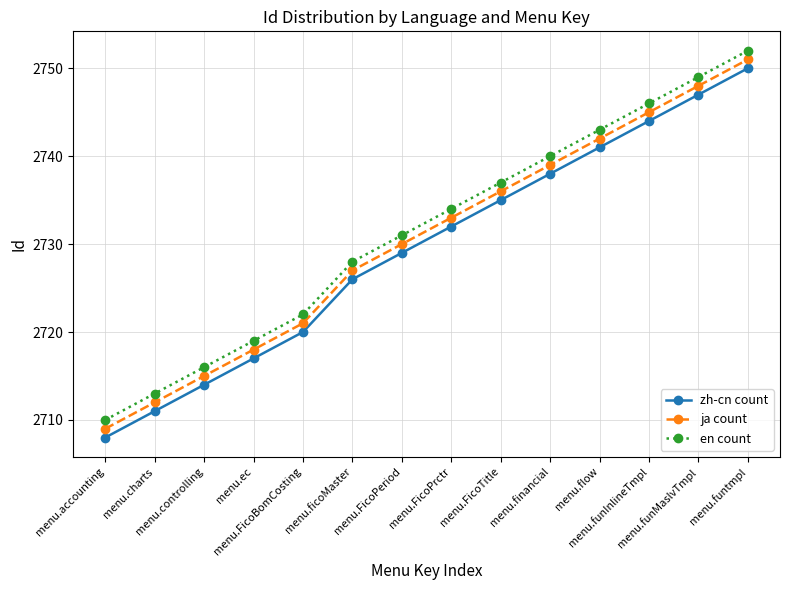

True or false: zh-cn count has a value of 2714 at menu.controlling.

True